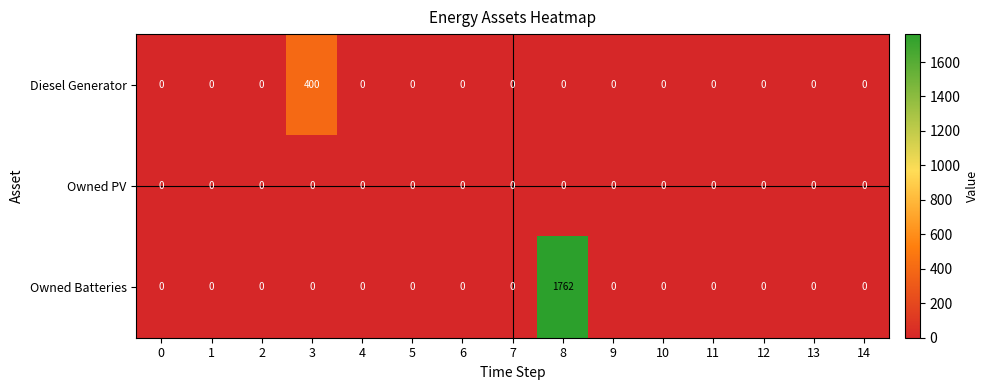

What is the maximum value for Diesel Generator?

400